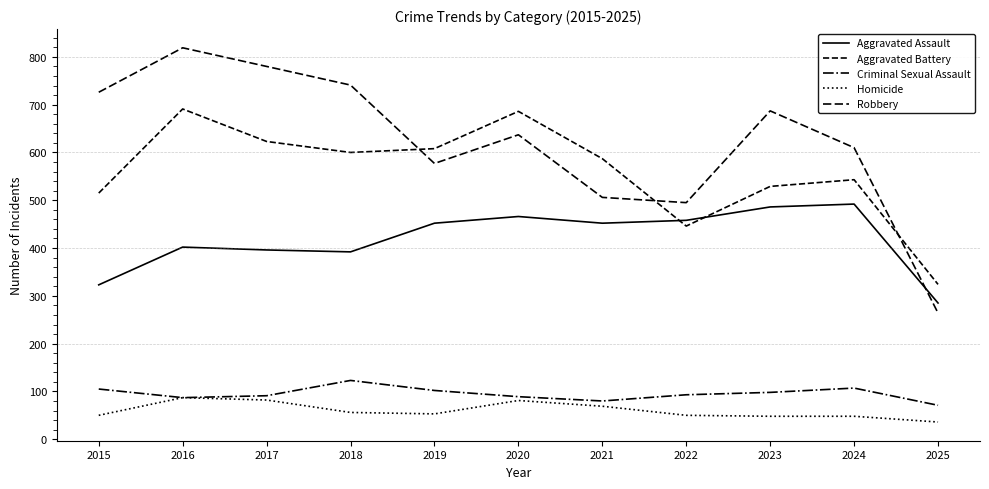

How many lines are shown in the chart?

5